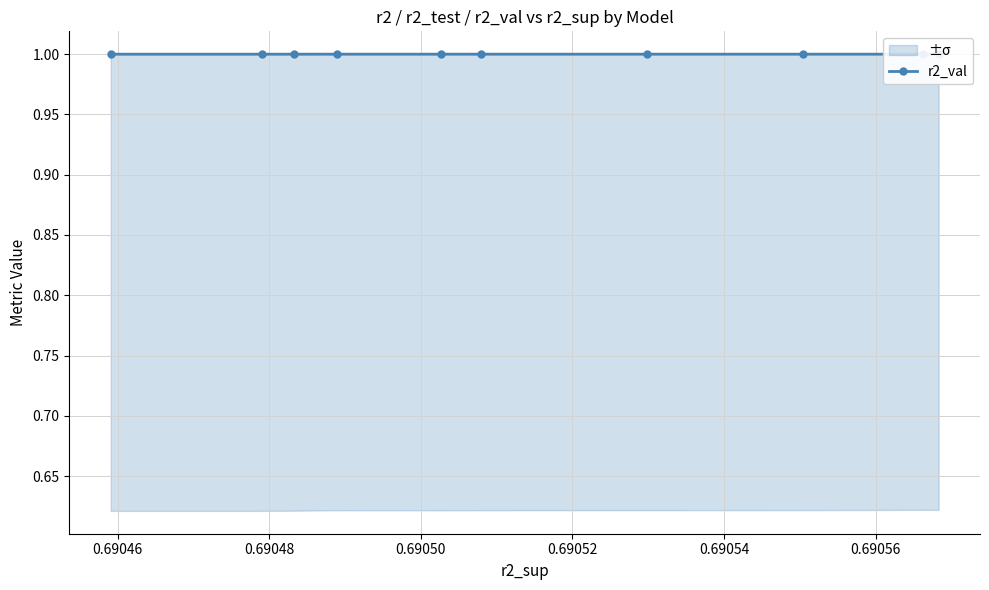

What is the minimum value for r2_val?

1.0